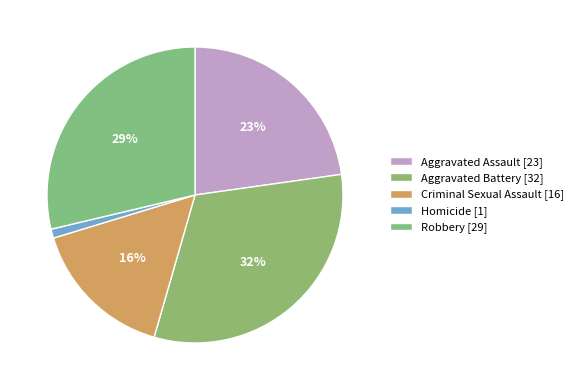

How many slices are in this pie chart?

5